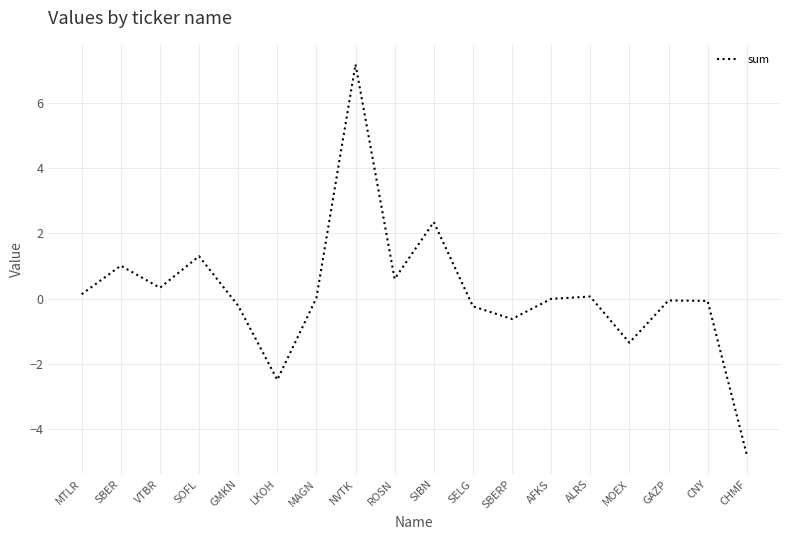

Where is the first local minimum?

VTBR